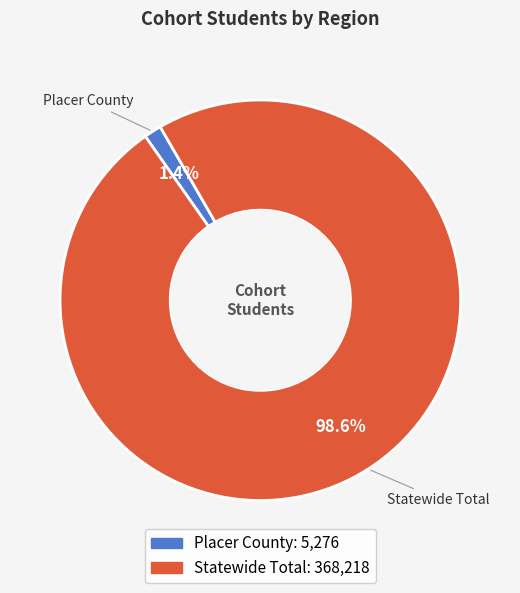

Which category has the smallest portion of the pie?

Placer County